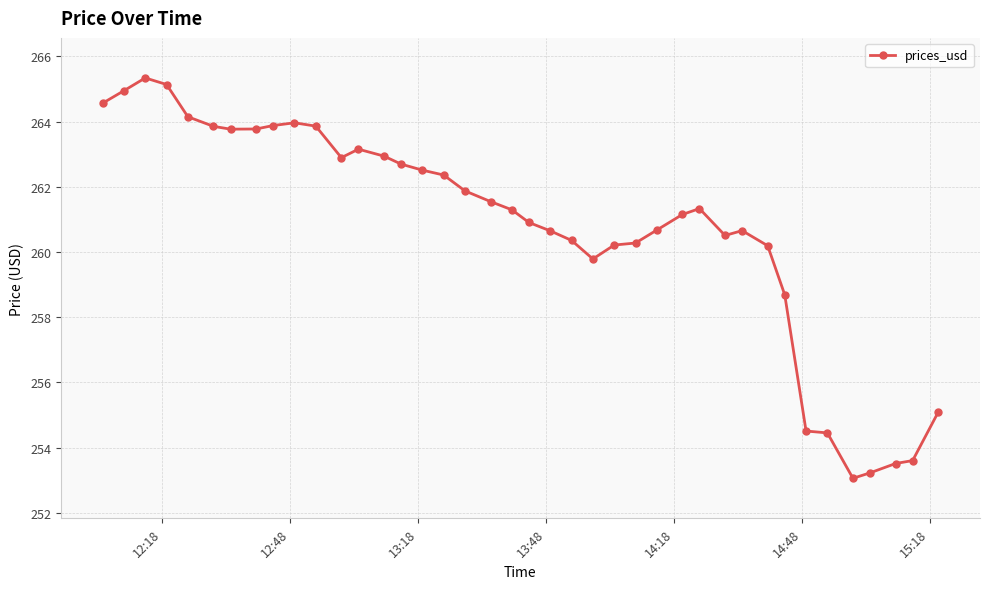

What is the maximum value shown in the chart?

265.3